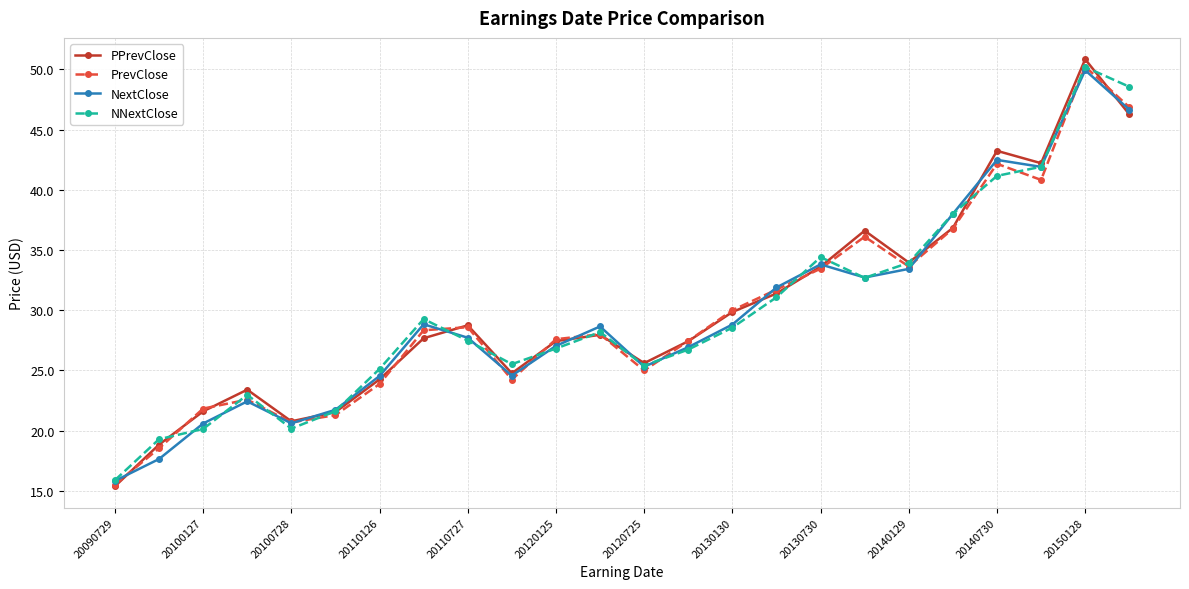

Which series has the widest spread of values?

PPrevClose